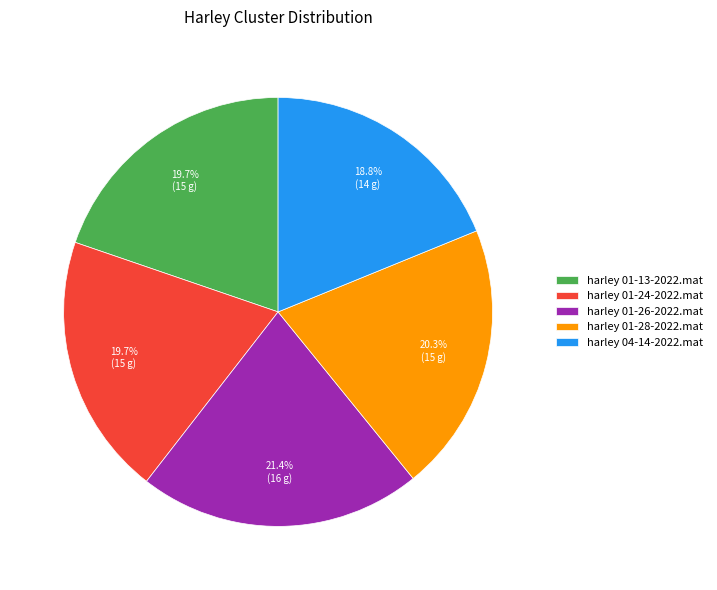

What percentage is NOT represented by harley 04-14-2022.mat?

81.2%